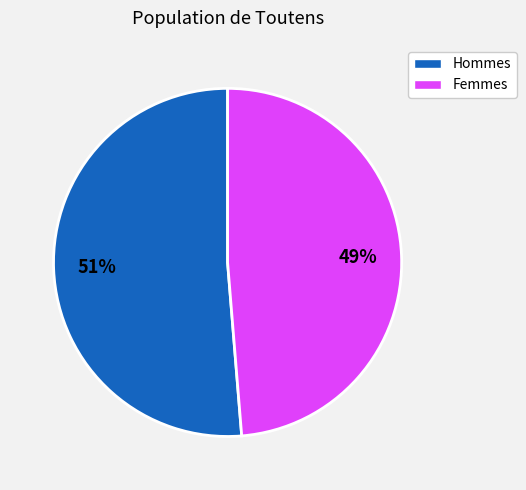

What is the largest slice in the pie chart?

Hommes